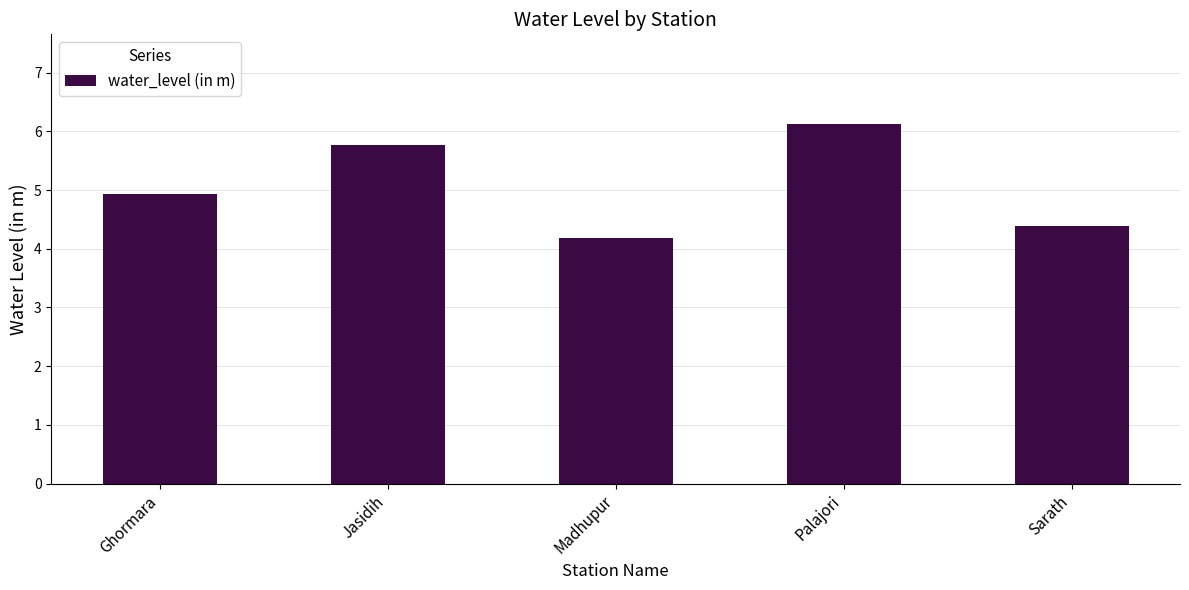

Approximately how many times larger is the value at Palajori compared to Jasidih?

1.1